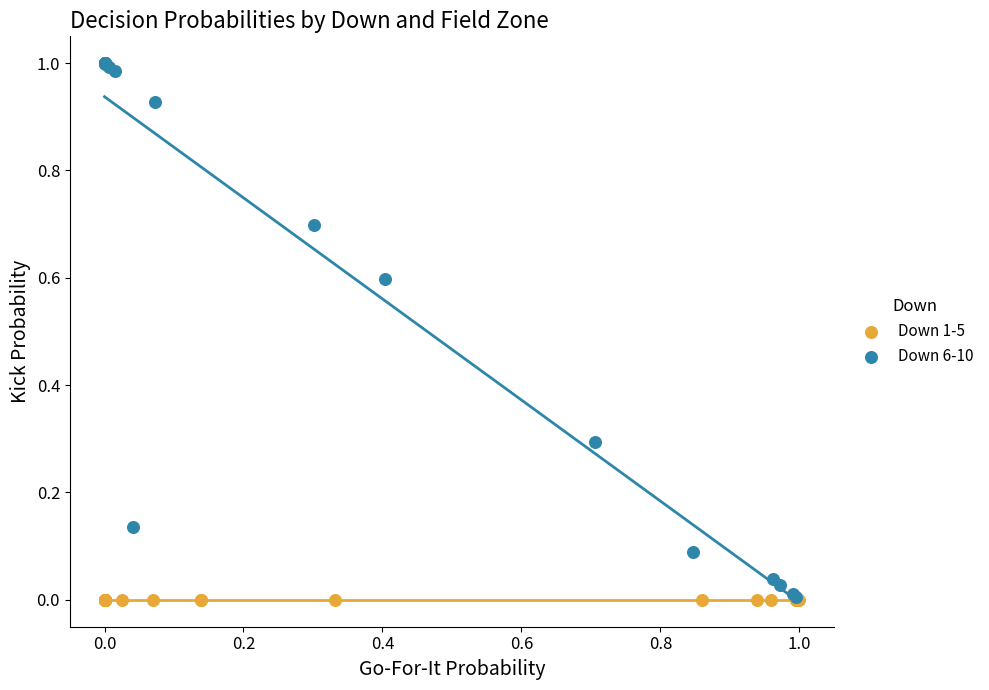

Which series reaches the maximum Y coordinate?

Down 6-10